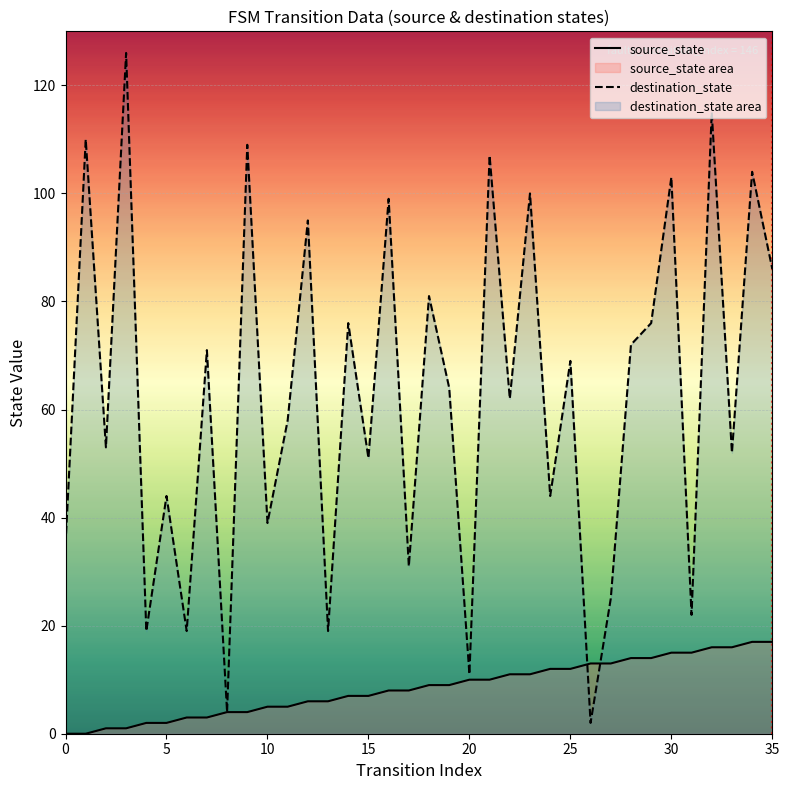

Between 14 and 11, which is larger?

14